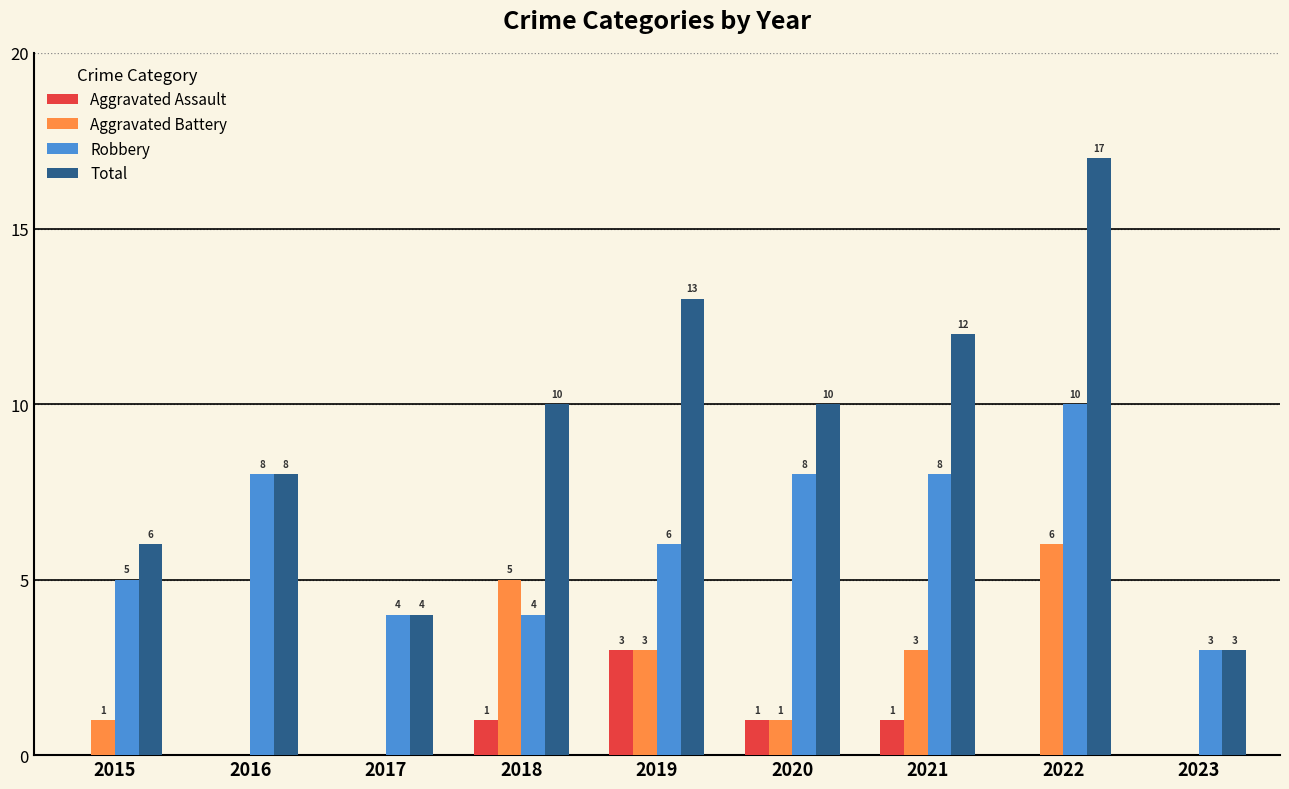

Are the bars grouped side by side (vs. stacked)?

Yes